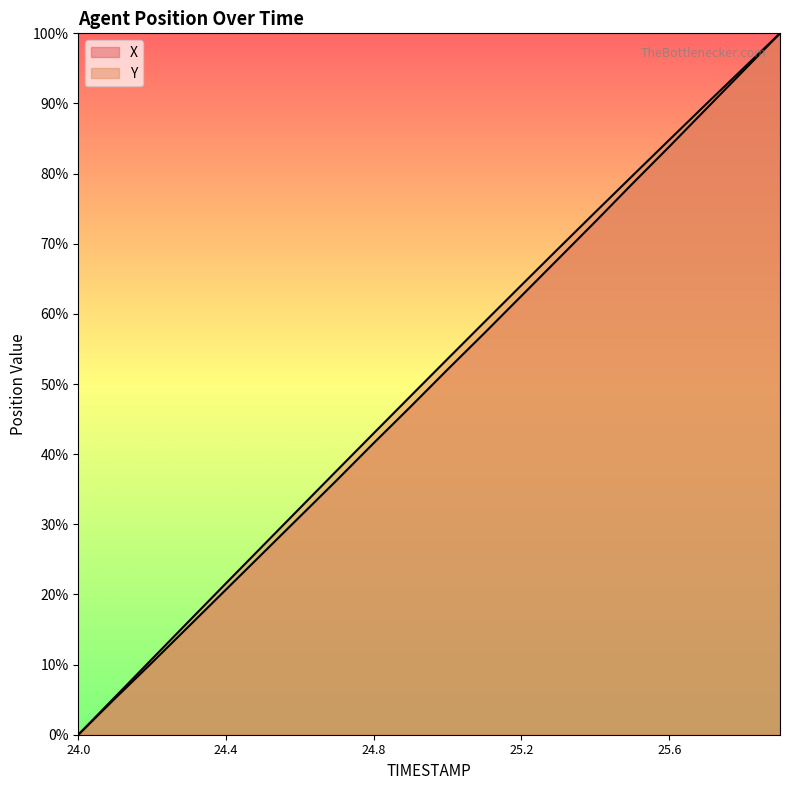

What is the label of the 4th point from the left?

24.3